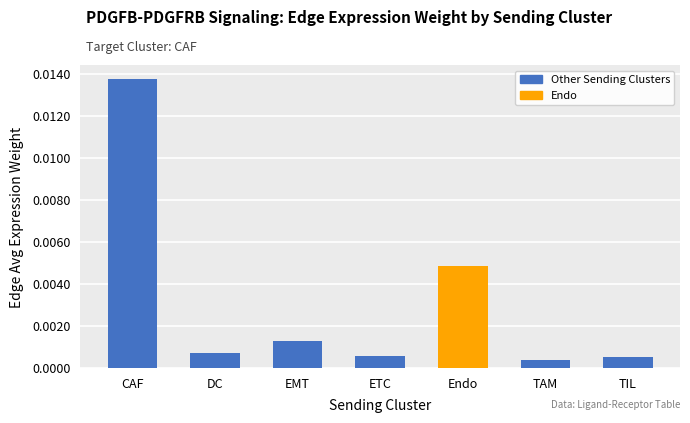

What is the label of the 6th bar from the right?

DC